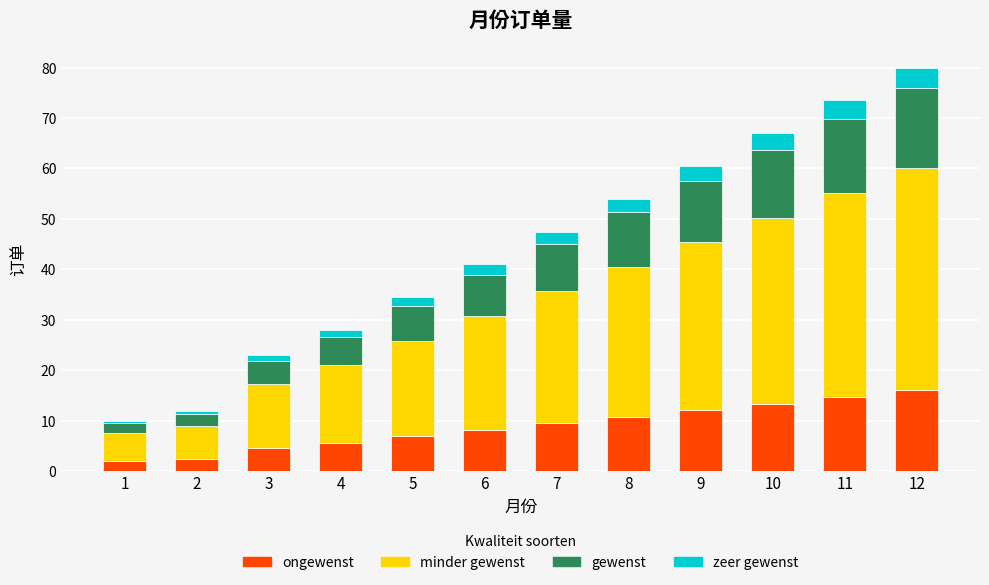

What is the total value across all series at 7?

47.5